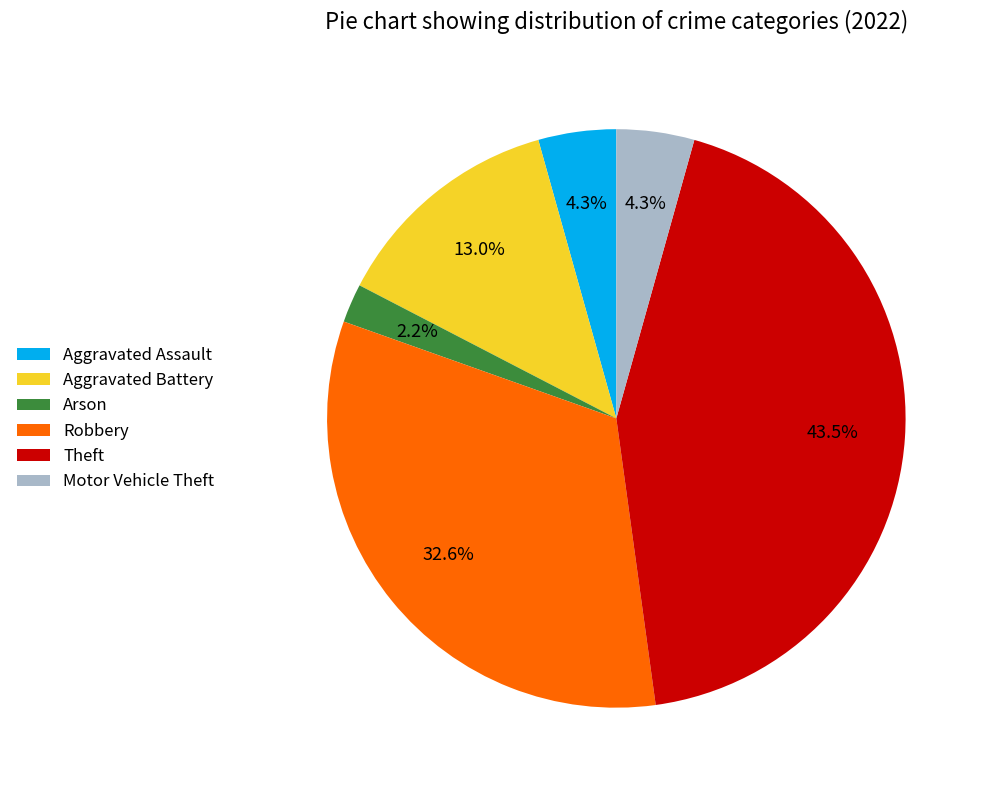

Which slice is the largest?

Theft